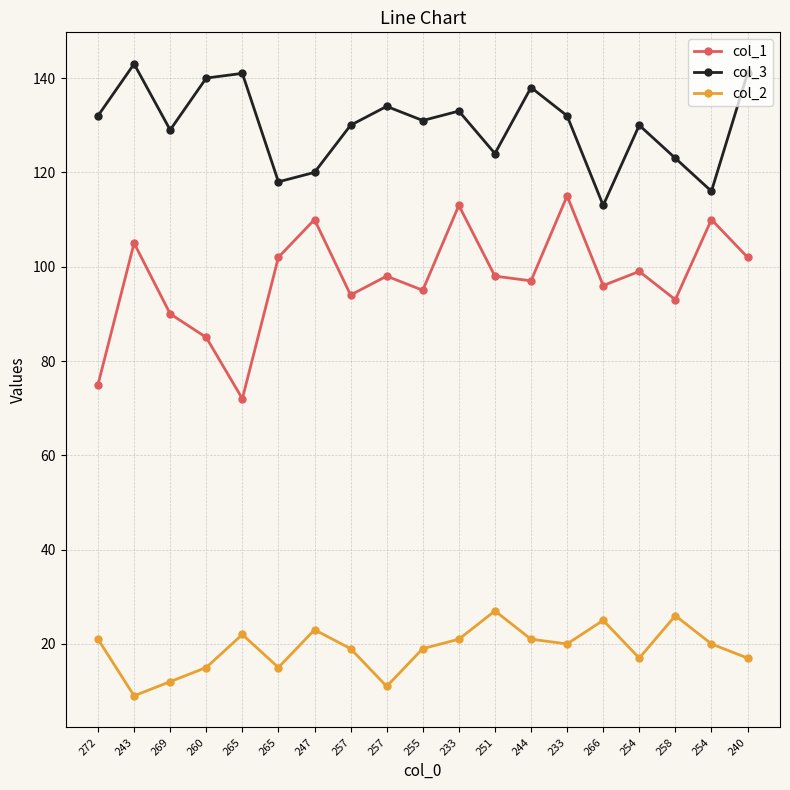

What is the label of the 6th point from the right?

233